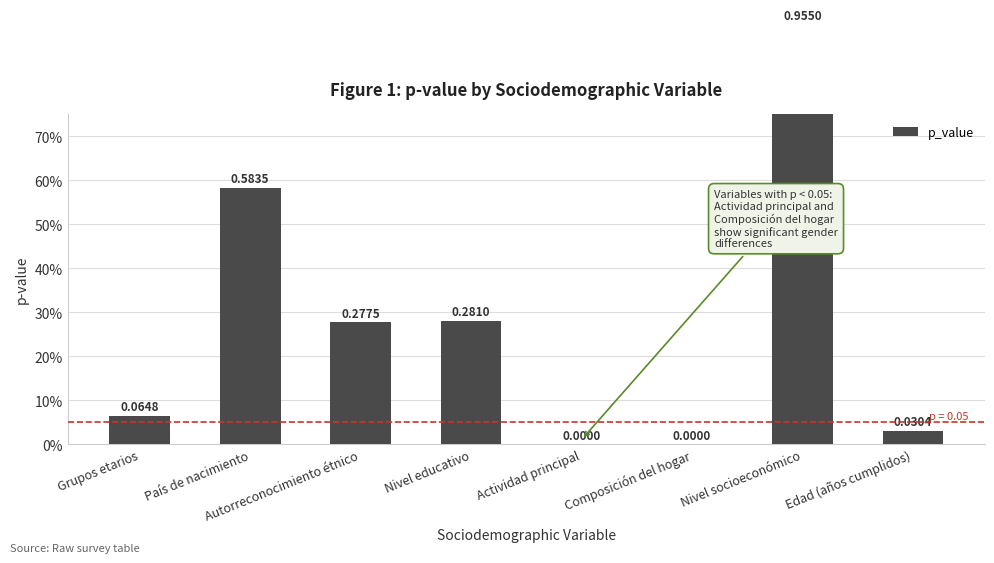

Which category has the highest value across all series?

Nivel socioeconómico